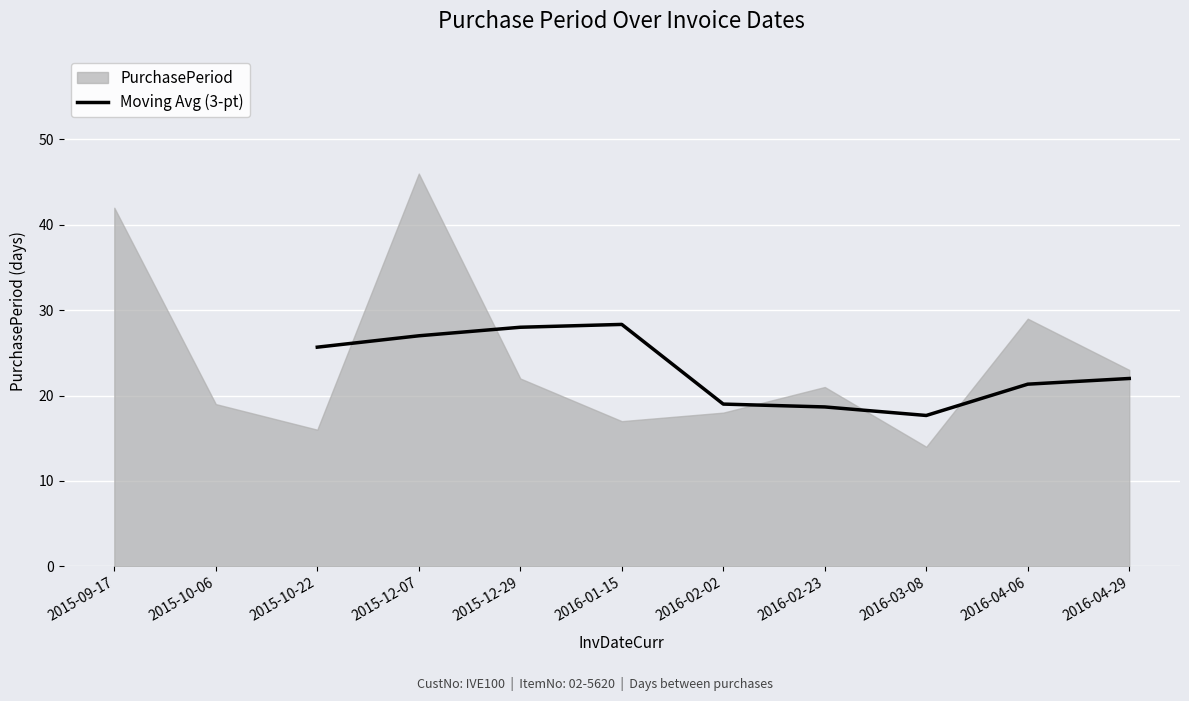

Is it true that Moving Avg (3-pt) equals 30.8 at 2016-04-06?

False